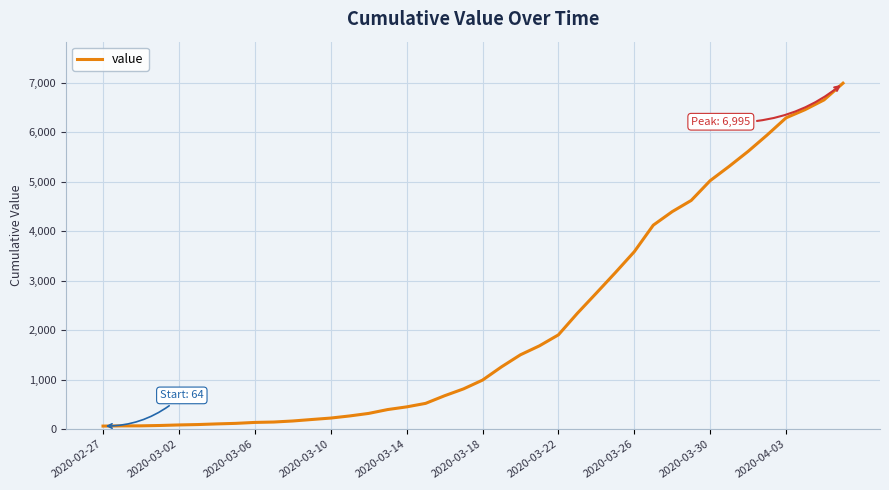

What is the maximum value shown in the chart?

6995